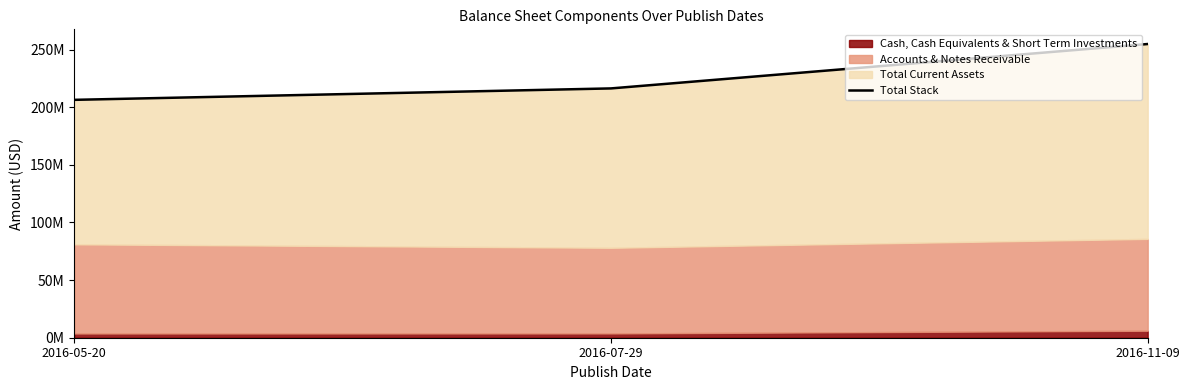

What is the maximum value shown in the chart?

254863000